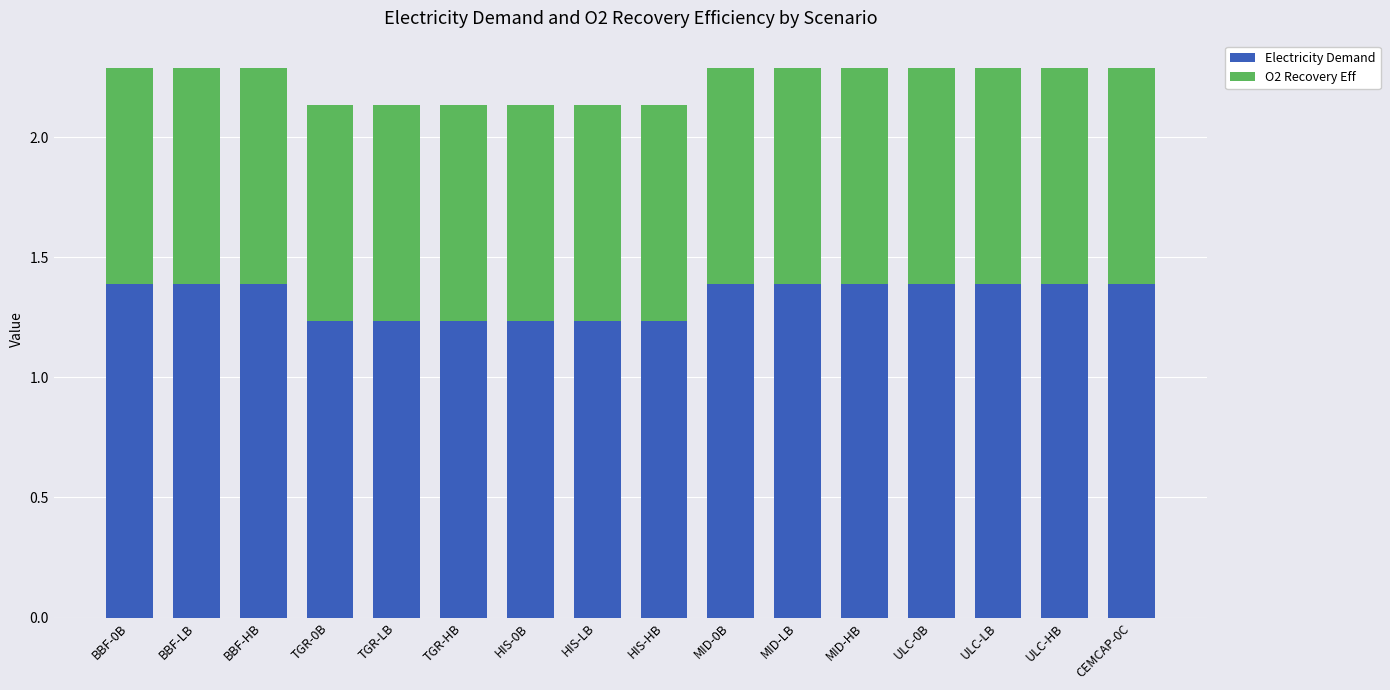

Count the Electricity Demand values in the range 1 to 2.

16